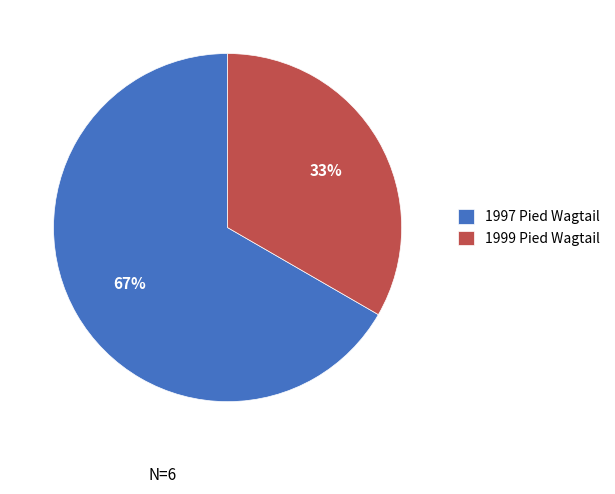

Which slice is the largest?

1997 Pied Wagtail